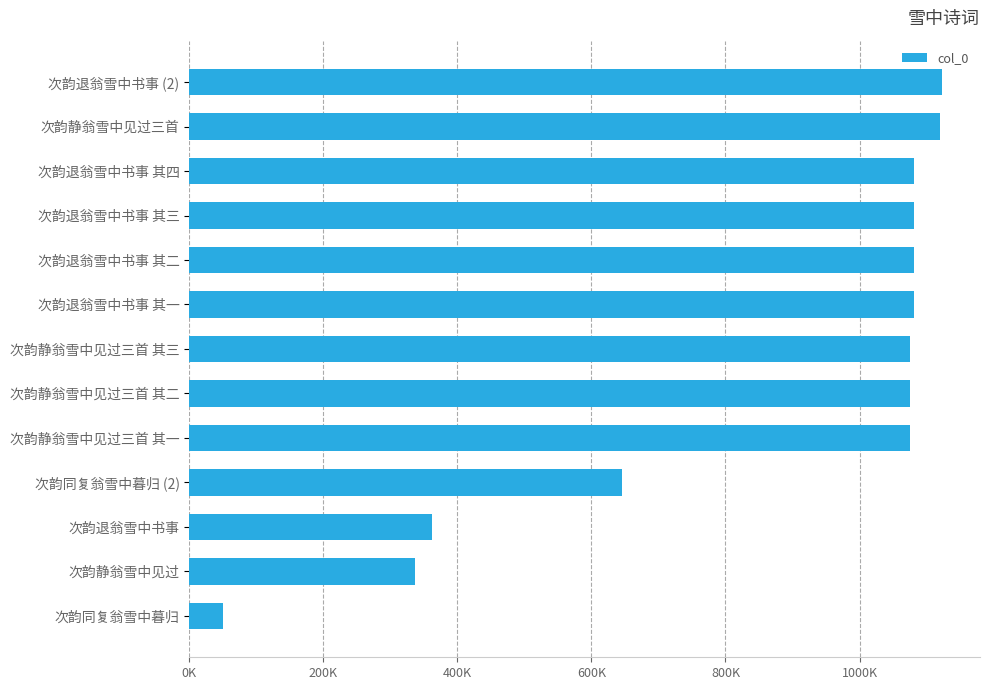

At which label is the value closest to 587012?

次韵同复翁雪中暮归 (2)